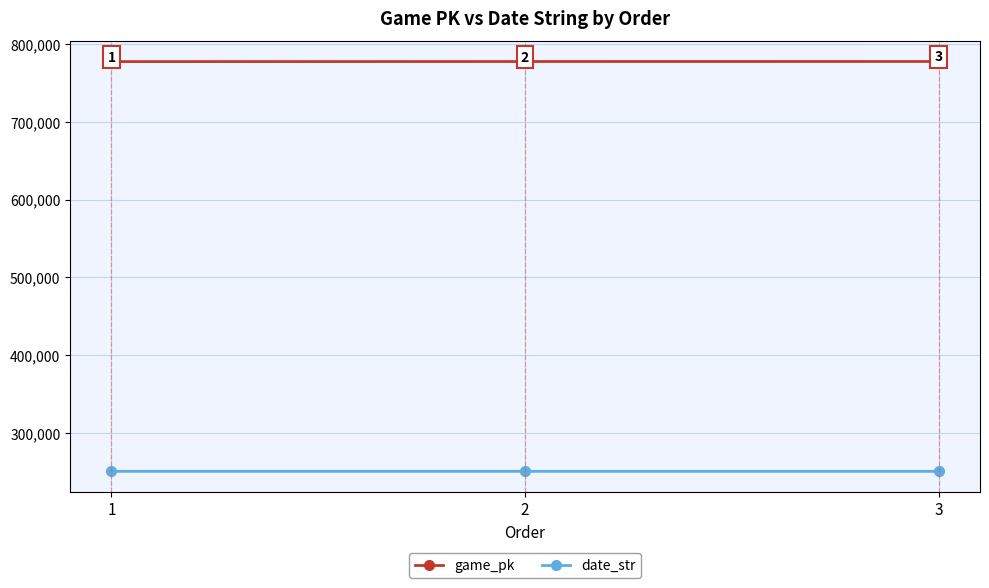

Reading left to right, extract all data points from this chart.

game_pk: 777428	777542	777564
date_str: 250620	250611	250610